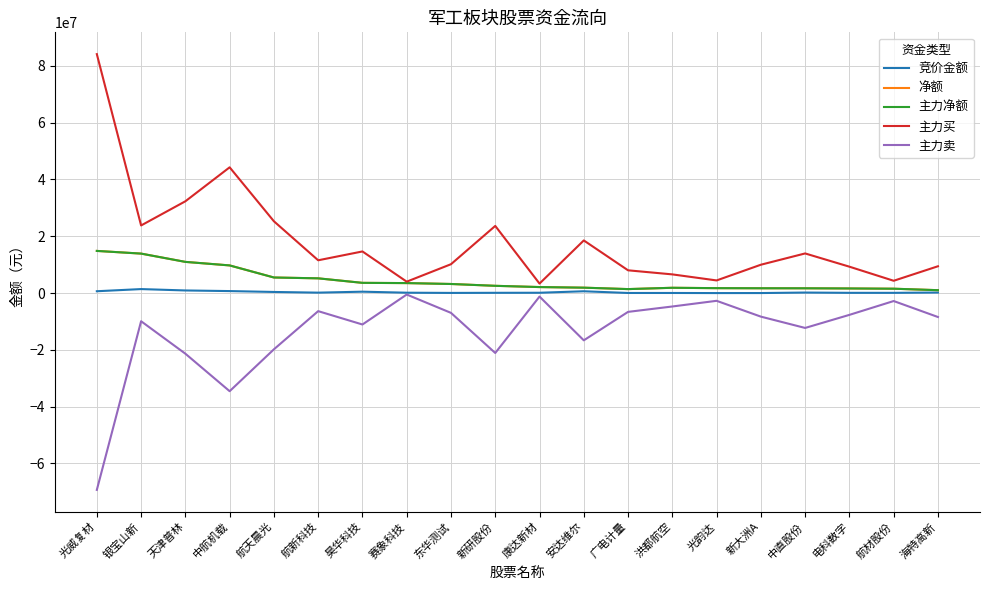

What is the difference between the second highest and second lowest values in the 竞价金额 series?

912465